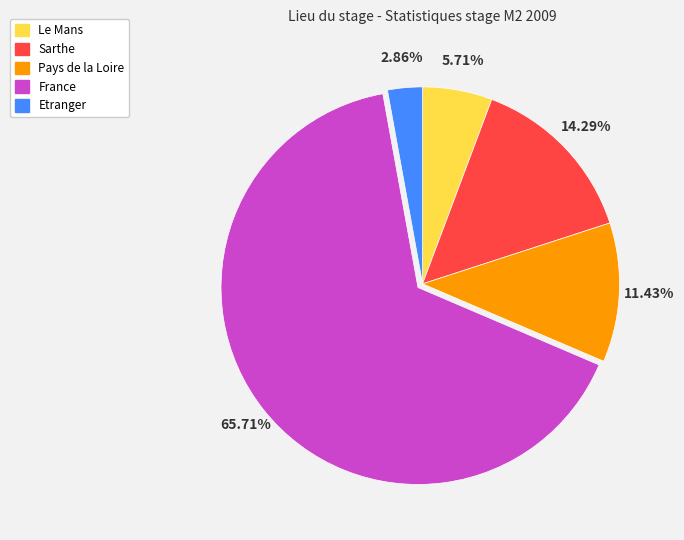

Does Pays de la Loire represent more than half of the total?

No